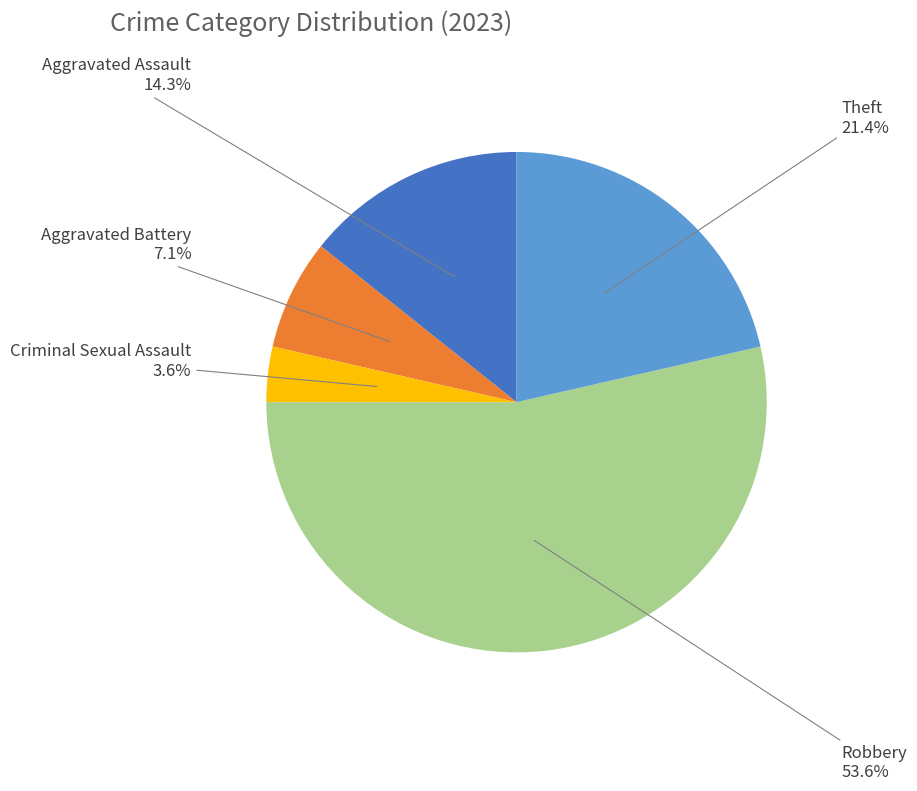

To the nearest percent, what is the average slice percentage?

20%